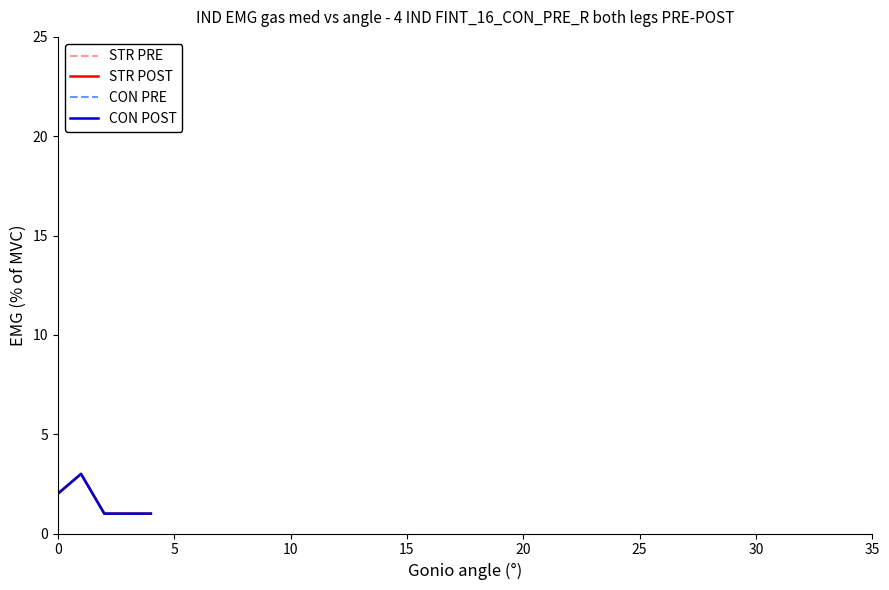

Does the chart have visible grid lines?

No